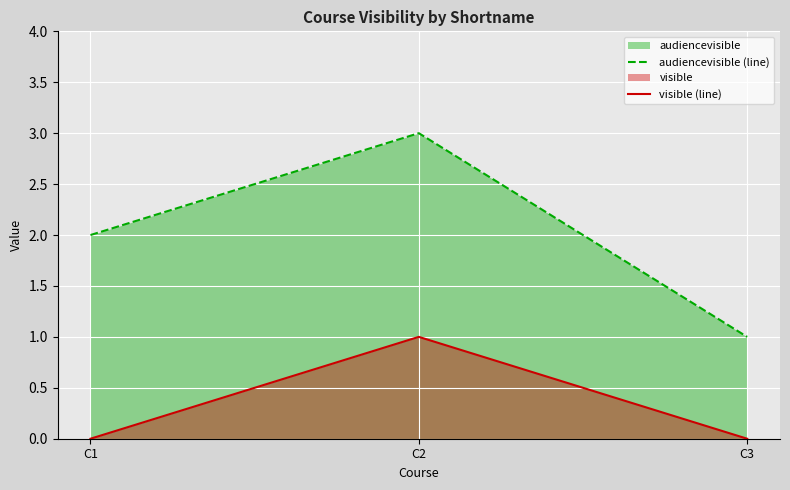

How many lines are shown in the chart?

2